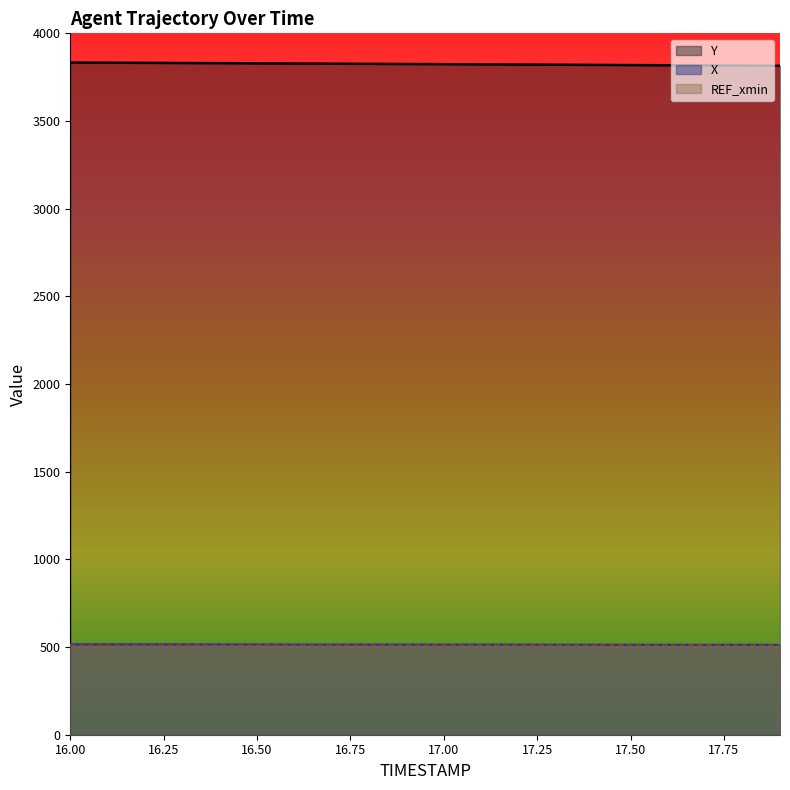

Does the chart display data point markers on the line(s)?

No